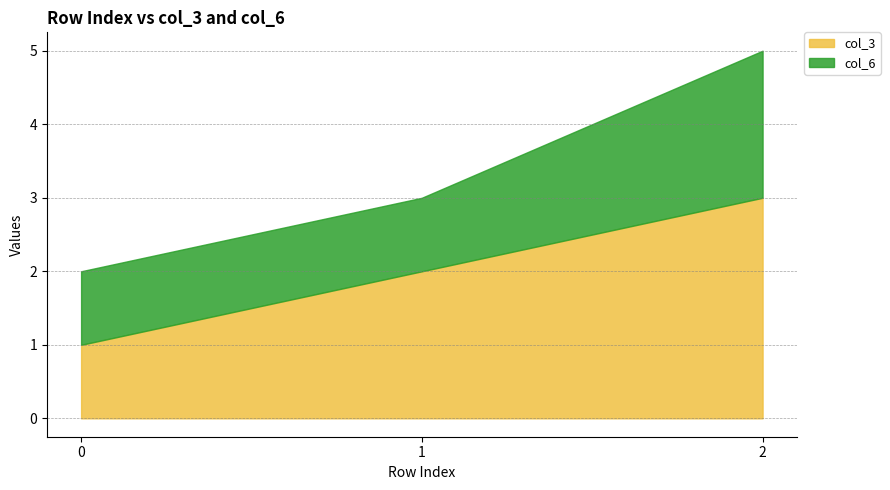

Reading right to left, what are all the values shown in this chart?

col_3: 3	2	1
col_6: 2	1	1